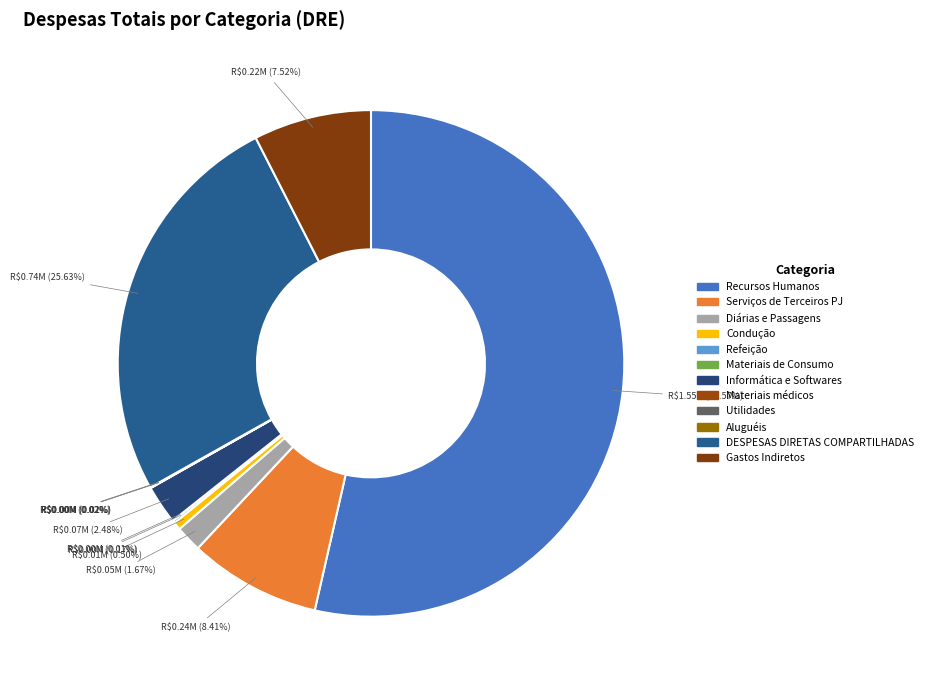

Rank the categories by value from lowest to highest.

Utilidades, Materiais de Consumo, Materiais médicos, Aluguéis, Refeição, Condução, Diárias e Passagens, Informática e Softwares, Gastos Indiretos, Serviços de Terceiros PJ, DESPESAS DIRETAS COMPARTILHADAS, Recursos Humanos